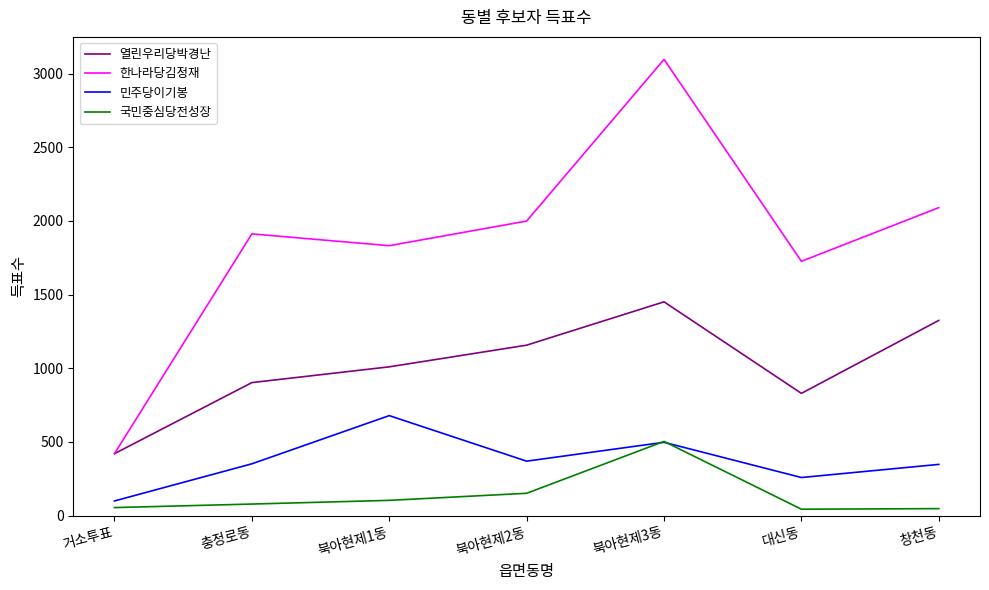

Which series has the largest total across all categories?

한나라당김정재